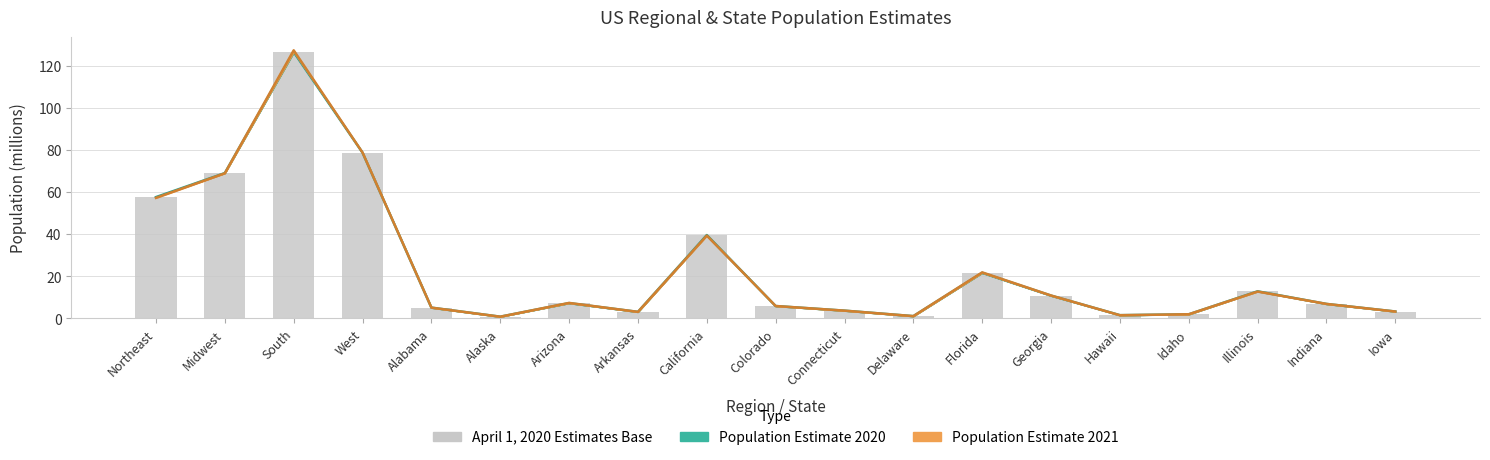

At which label is the value closest to 63?

Northeast